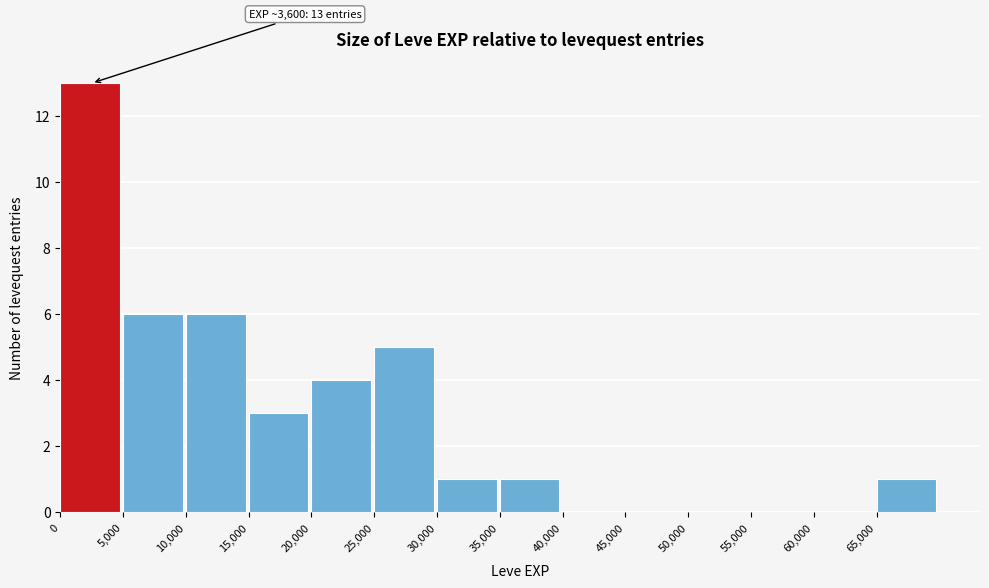

Over which range of the x-axis is the bar tallest?

0 to 5000